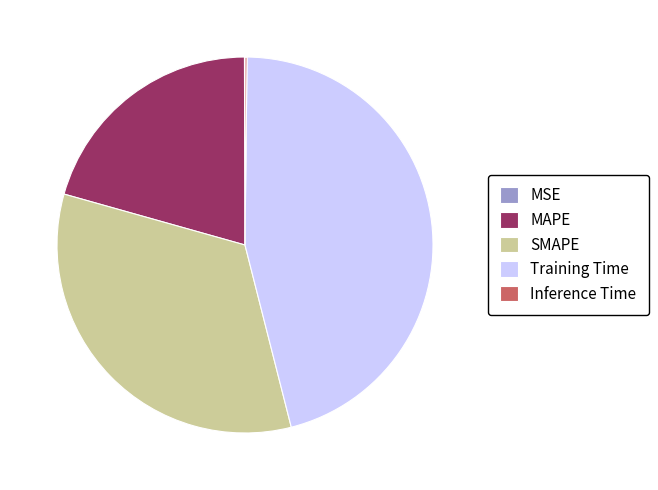

Does SMAPE account for over 50% of the chart?

No